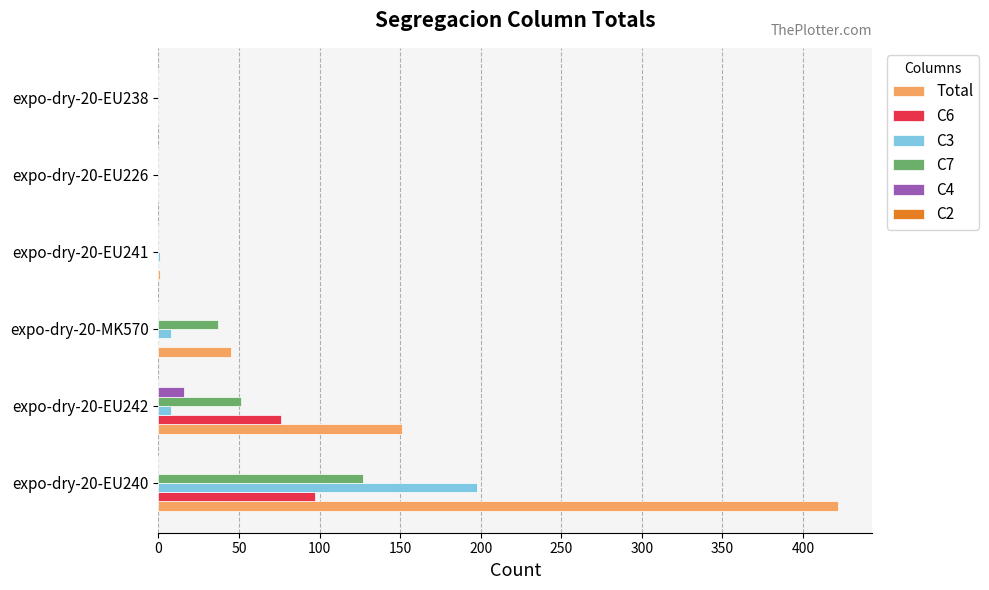

Which category has the highest value in the C3 series?

expo-dry-20-EU240